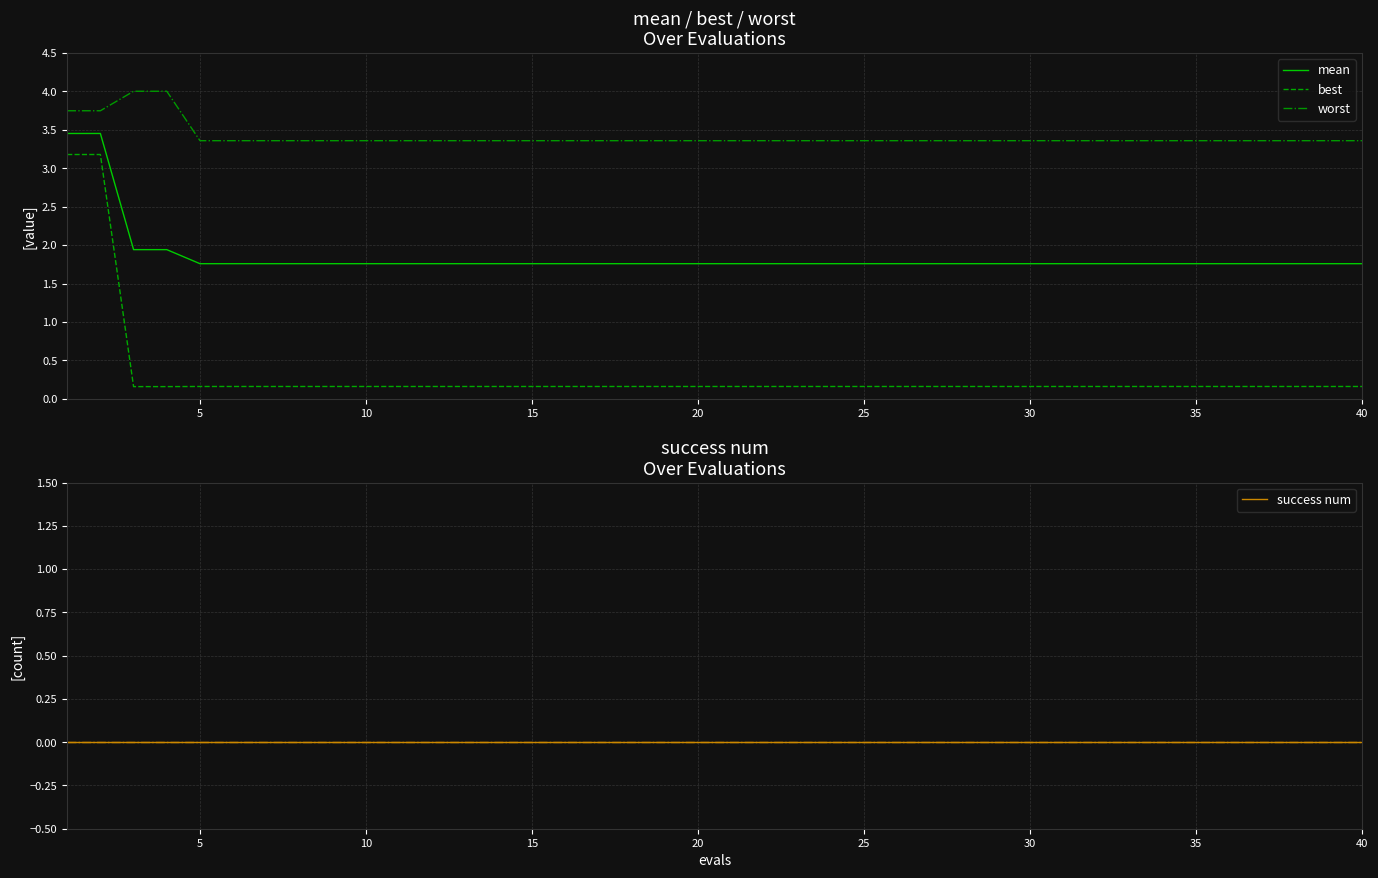

The mean series shows 1.8 at 35. True or false?

True